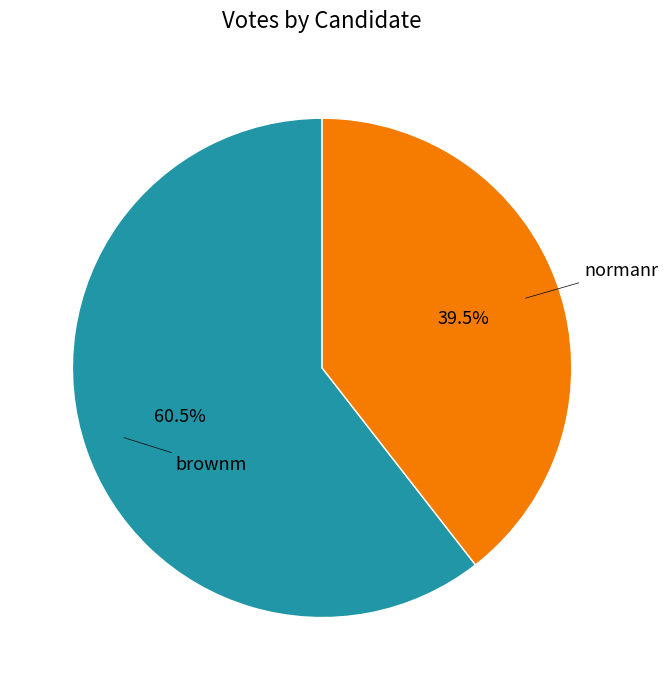

Does any single category account for the majority?

Yes